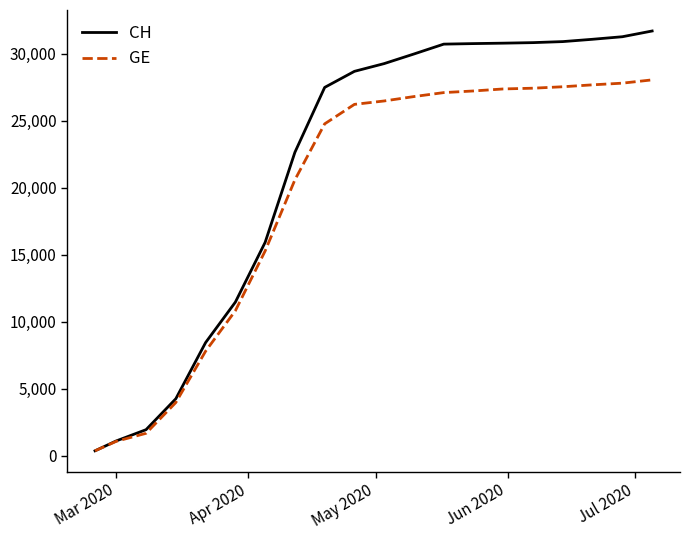

Which series has the largest total across all categories?

CH